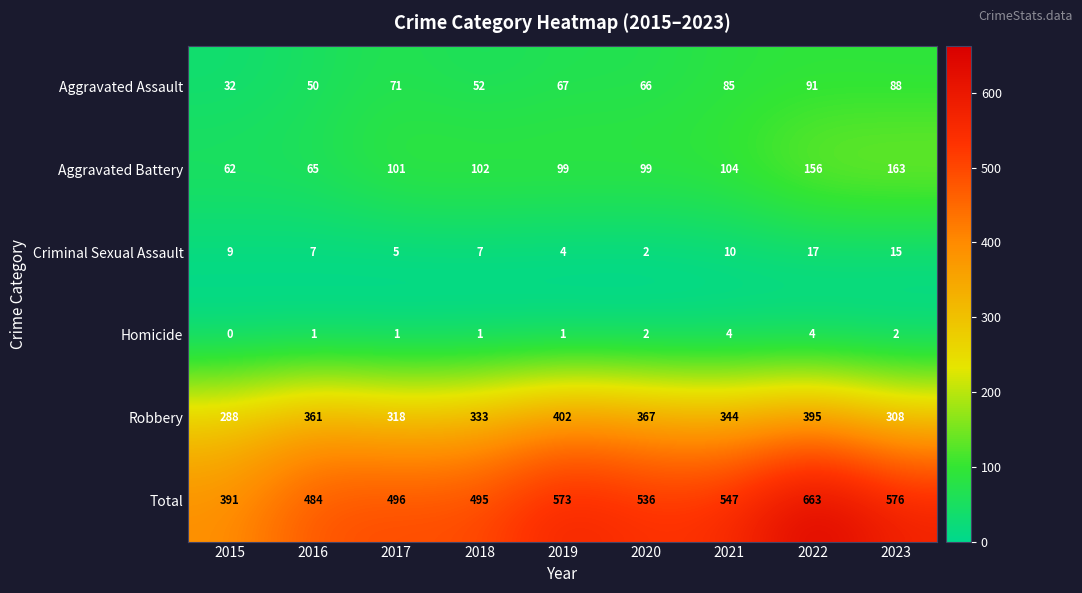

Which series has the largest total across all categories?

Total